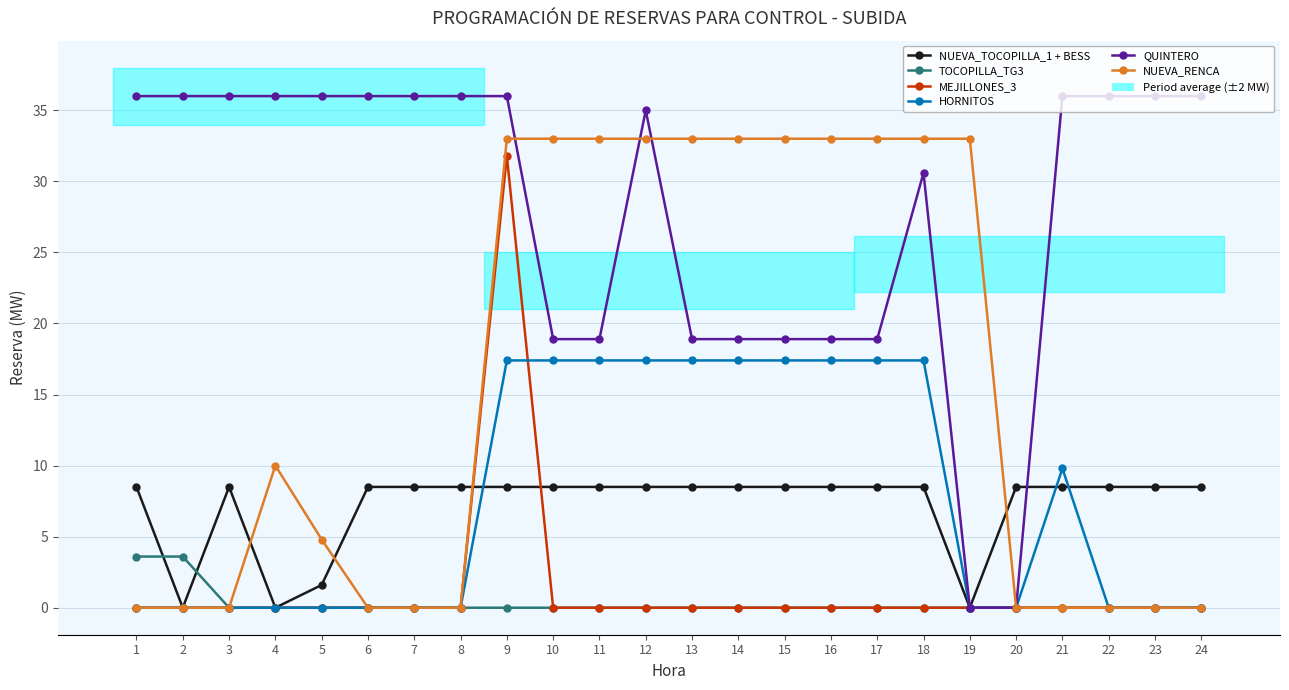

Which category has the highest value across all series?

1